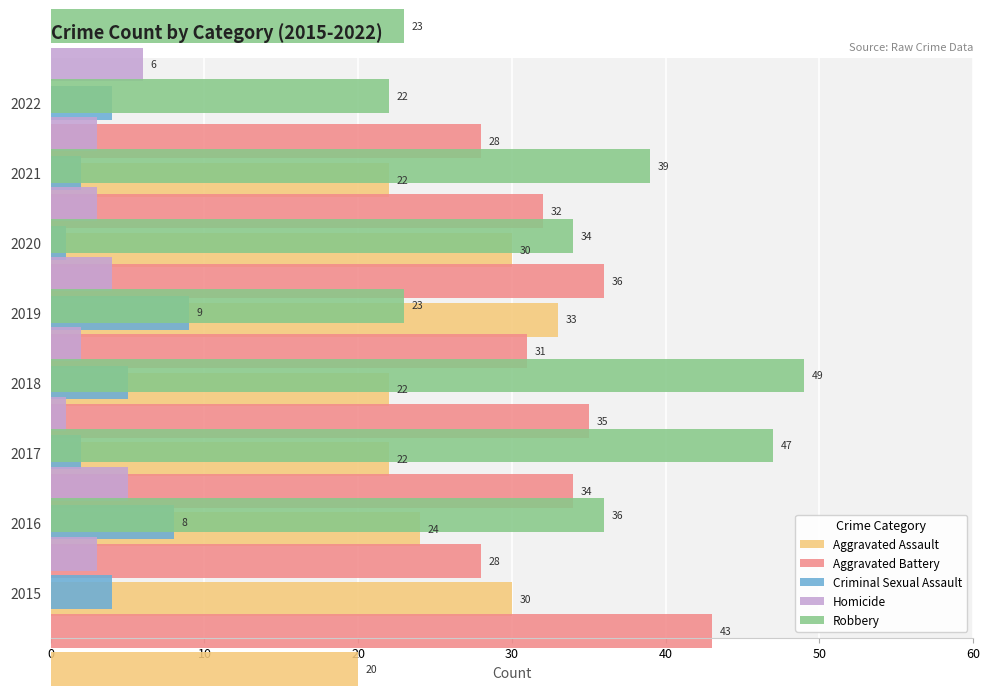

True or false: Criminal Sexual Assault has a value of 12 at 2019.

False